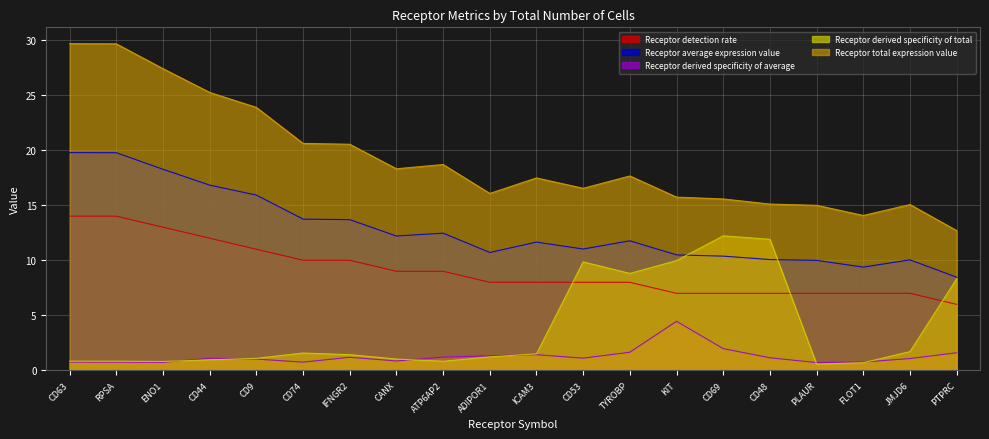

Which series changed the most between RPSA and ICAM3?

Receptor total expression value